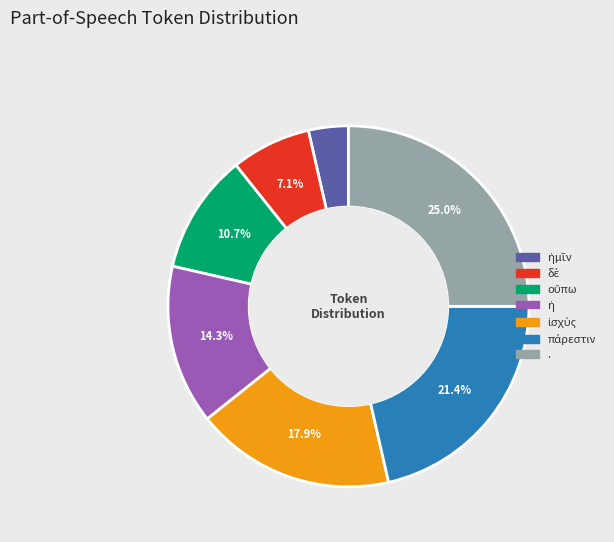

To the nearest percent, what is the difference between the largest and smallest slice percentages?

21%